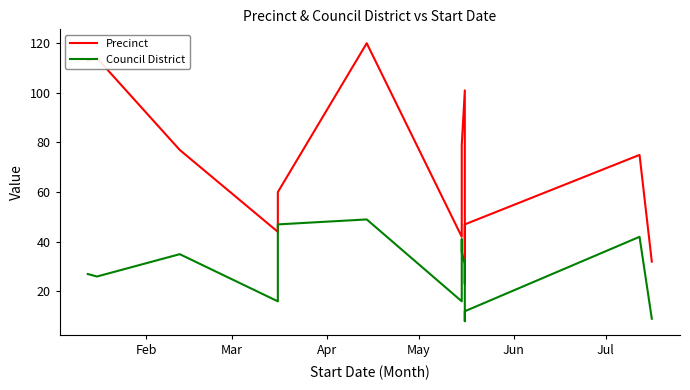

True or false: Precinct and Council District cross at least once.

False